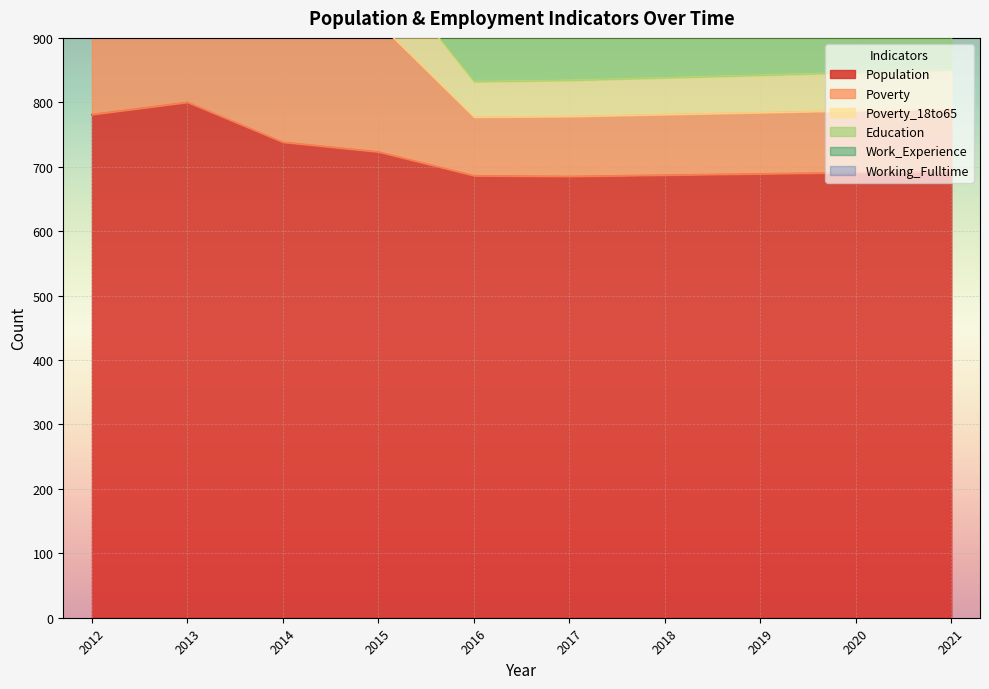

True or false: Population and Poverty_18to65 cross at least once.

False